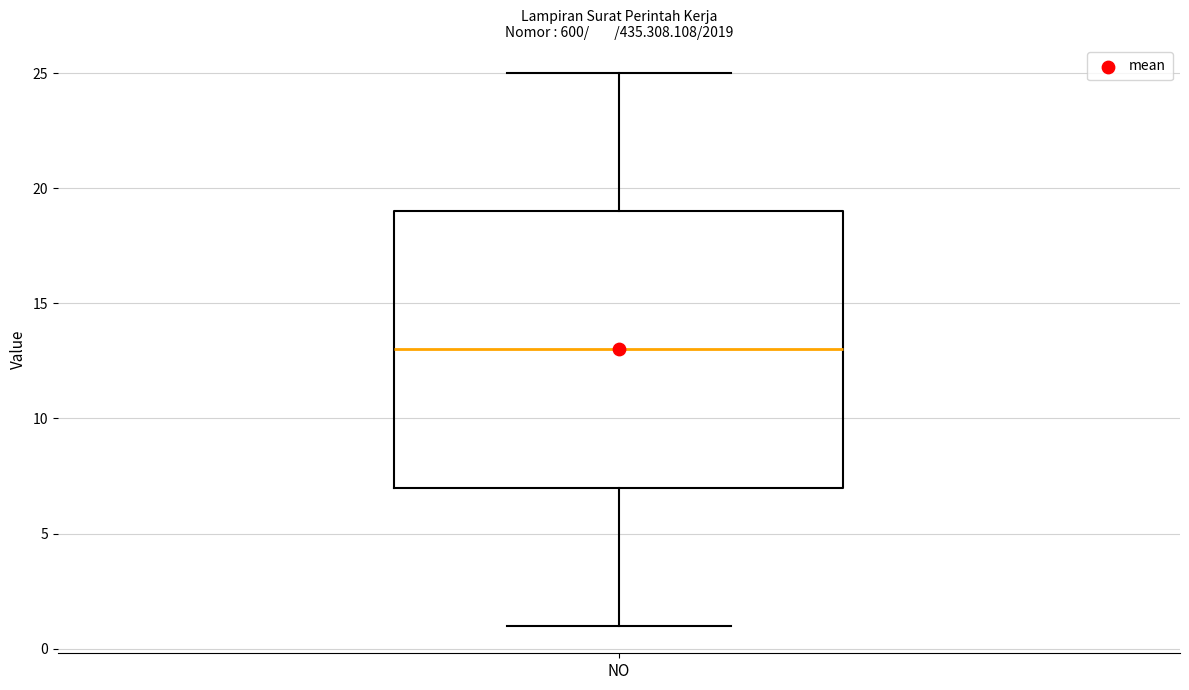

Where does the median line of the box for NO sit on the y-axis? The values are not printed on the chart, so give them approximately, as read against the axis.

13